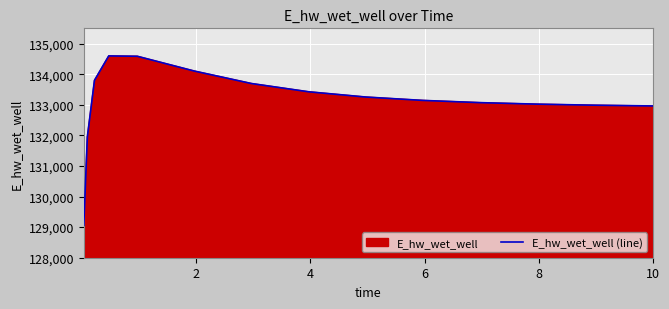

What is the smallest value displayed?

129059.2